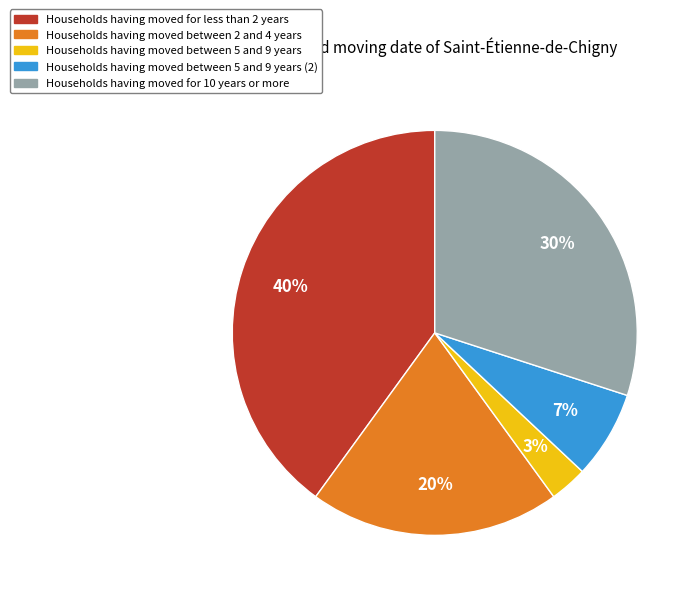

How many segments does this pie chart have?

5